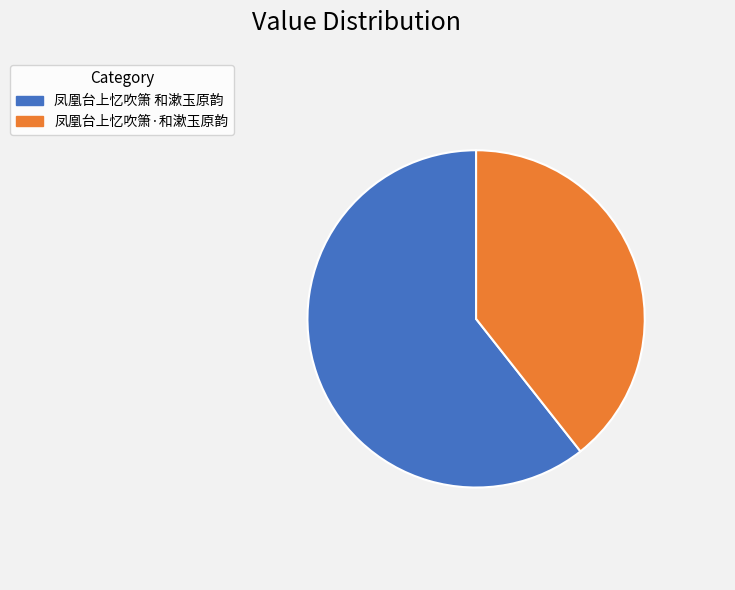

Rank the categories by value from highest to lowest.

凤凰台上忆吹箫 和漱玉原韵, 凤凰台上忆吹箫·和漱玉原韵